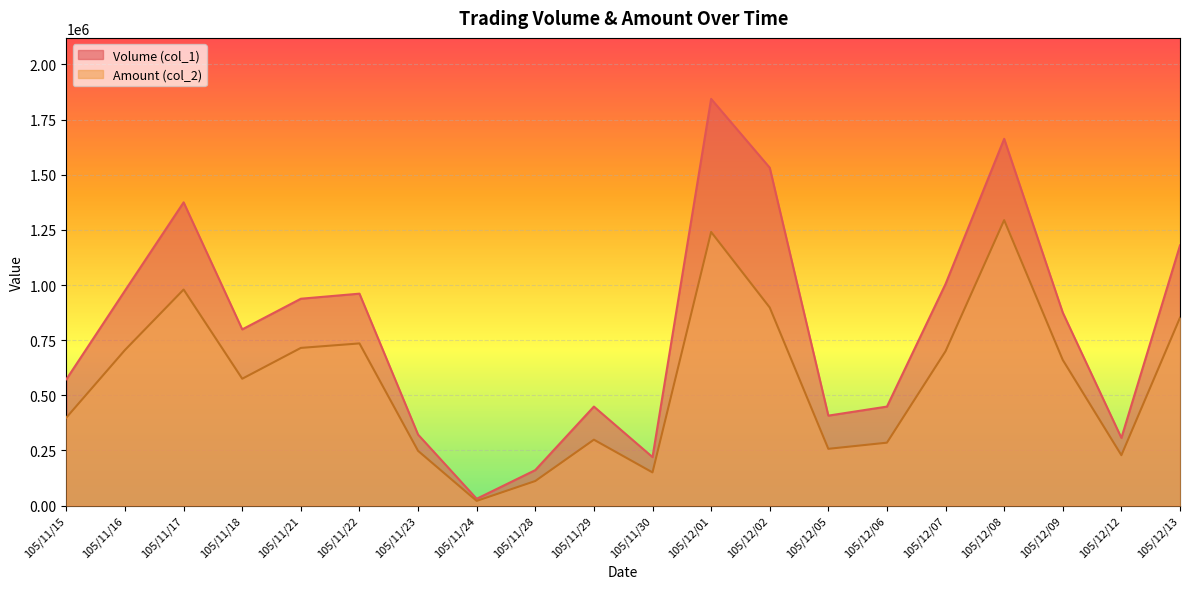

Where is Volume (col_1) nearest to the value 937500?

105/11/21